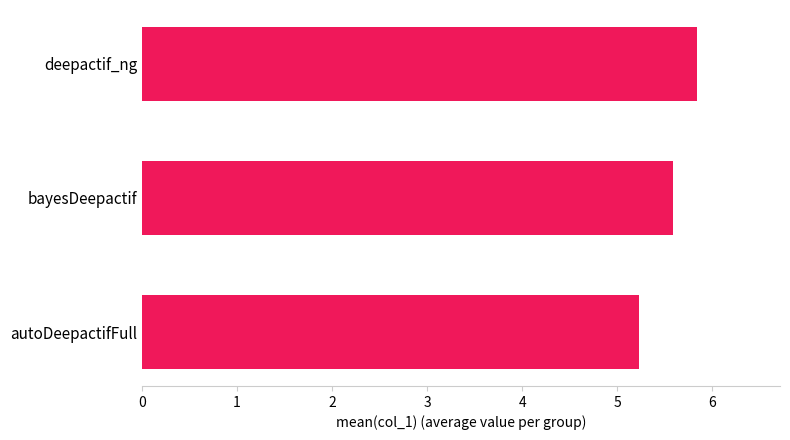

True or false: the data shows 5.2 at autoDeepactifFull.

True